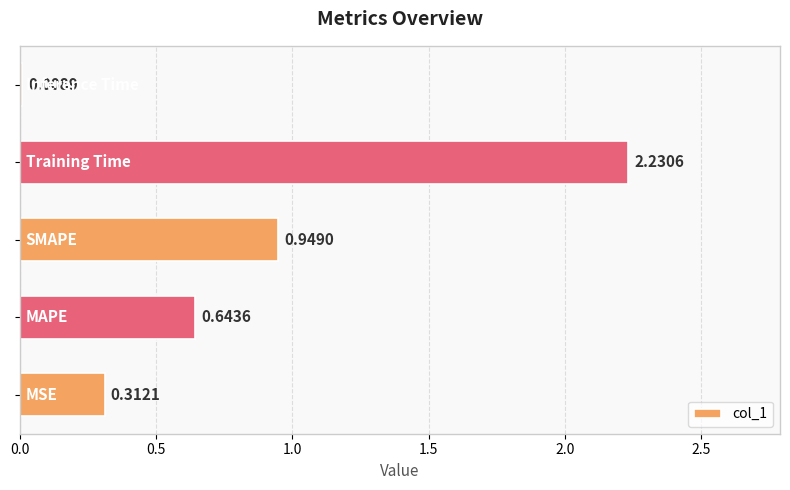

What is the average value?

0.8